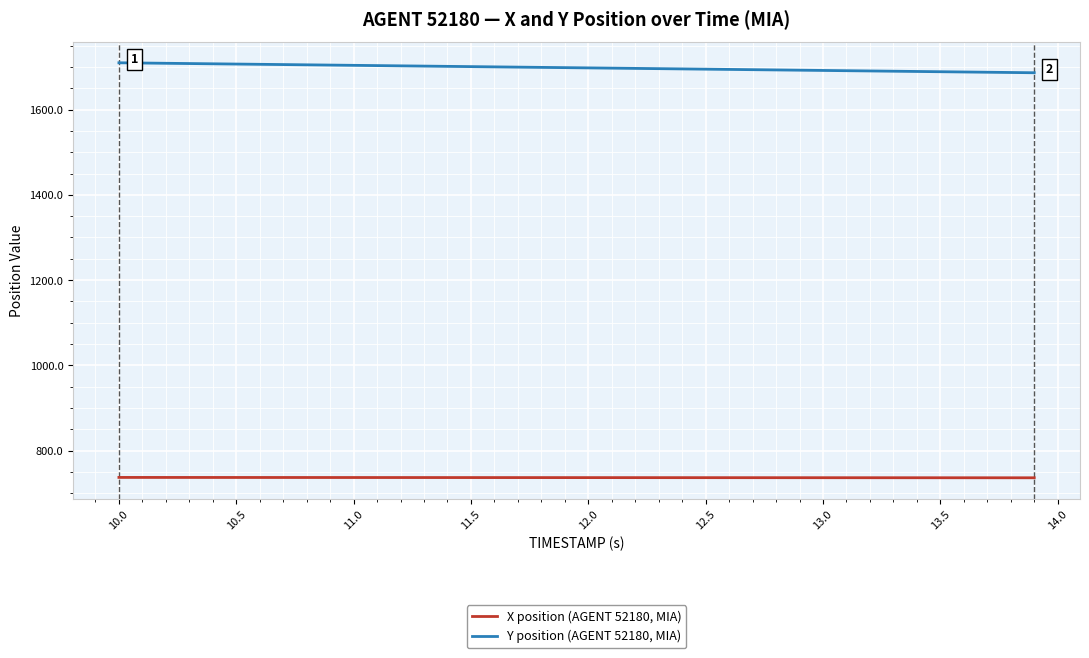

True or false: Y position (AGENT 52180, MIA) and X position (AGENT 52180, MIA) cross at least once.

False